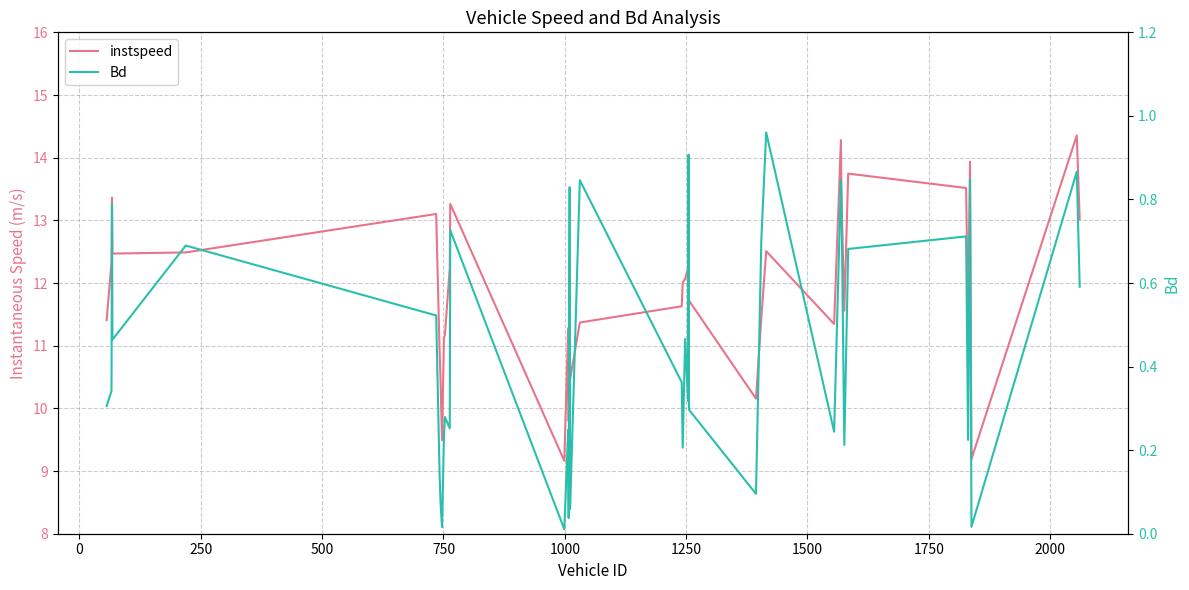

In Bd, how many points are lower than both neighbors (excluding endpoints)?

13